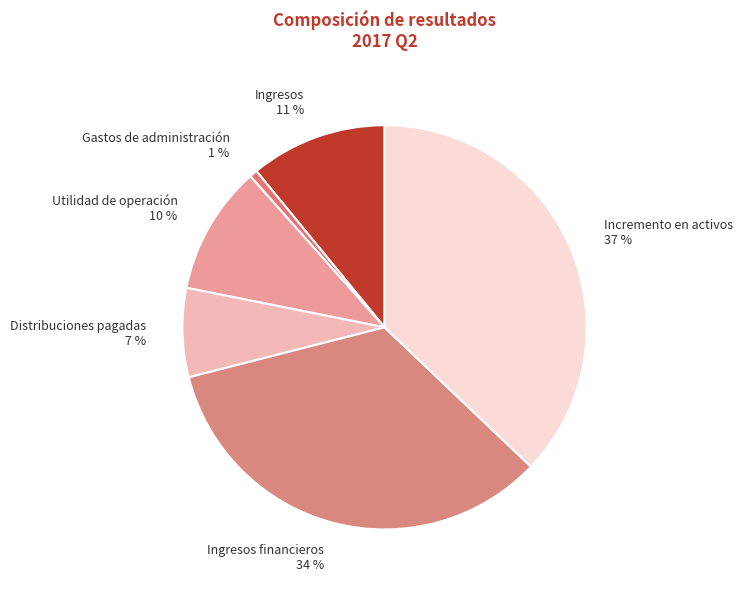

Rank the categories by value from highest to lowest.

Incremento en activos, Ingresos financieros, Ingresos, Utilidad de operación, Distribuciones pagadas, Gastos de administración